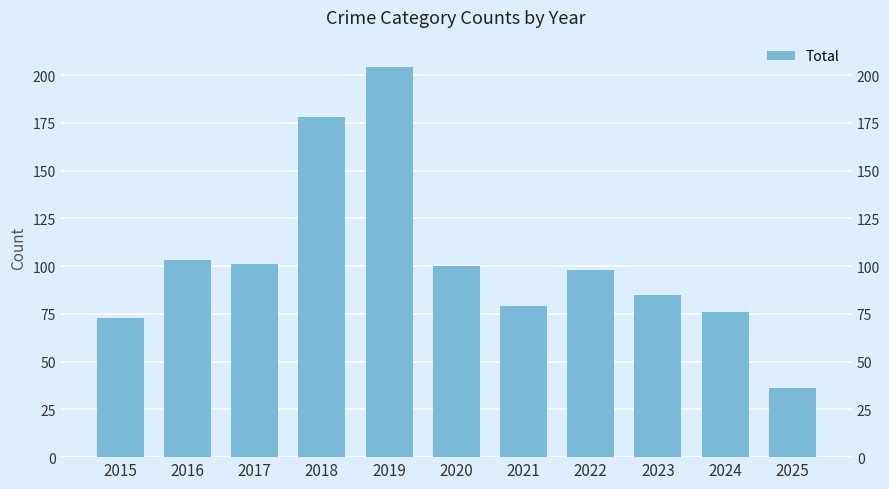

Which category has the lowest value across all series?

2025